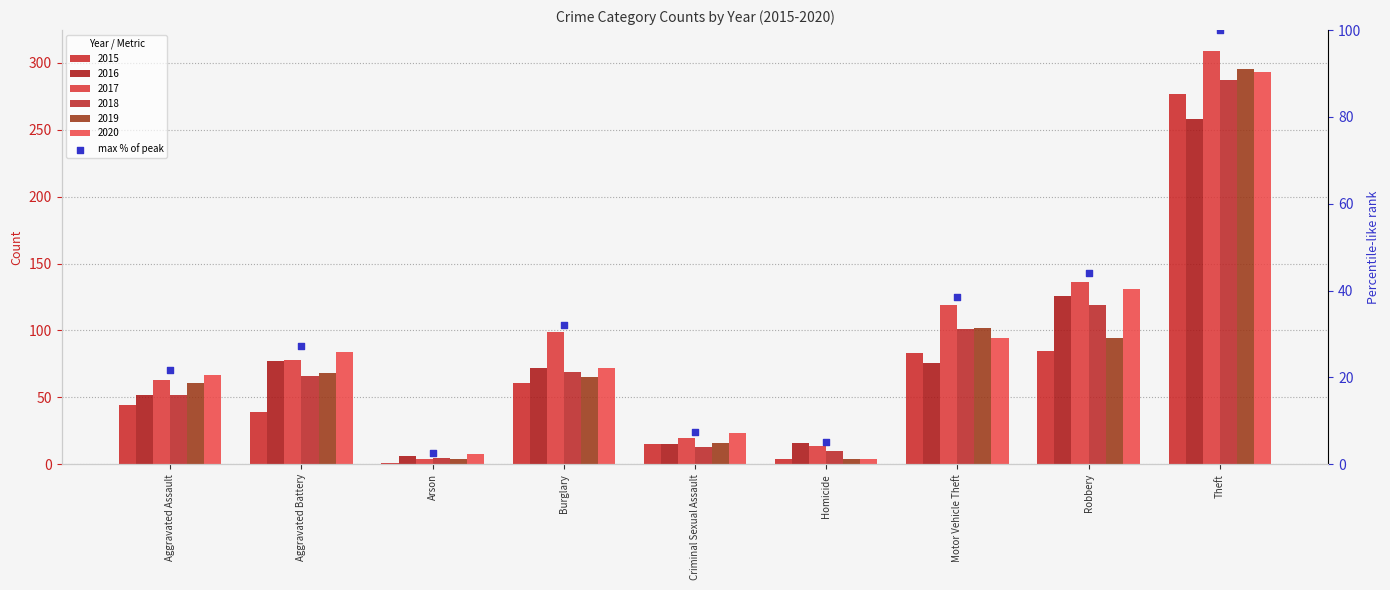

Which has a higher value, Motor Vehicle Theft or Aggravated Assault?

Motor Vehicle Theft